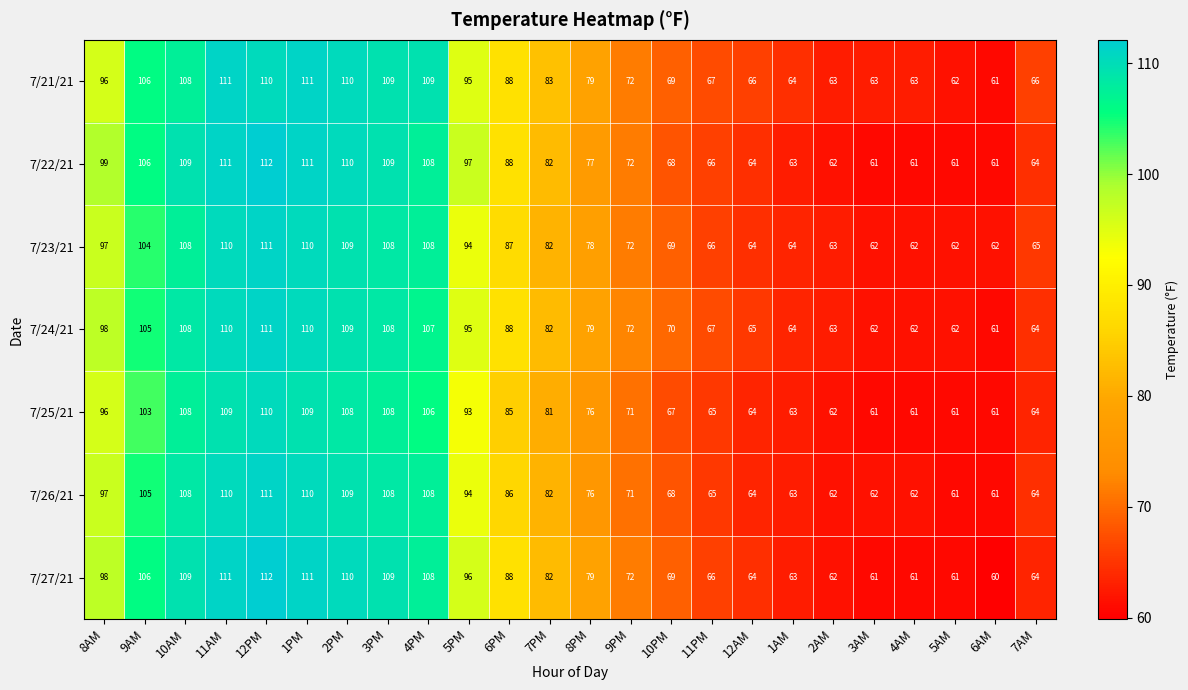

The 7/23/21 series shows 109 at 2PM. True or false?

True